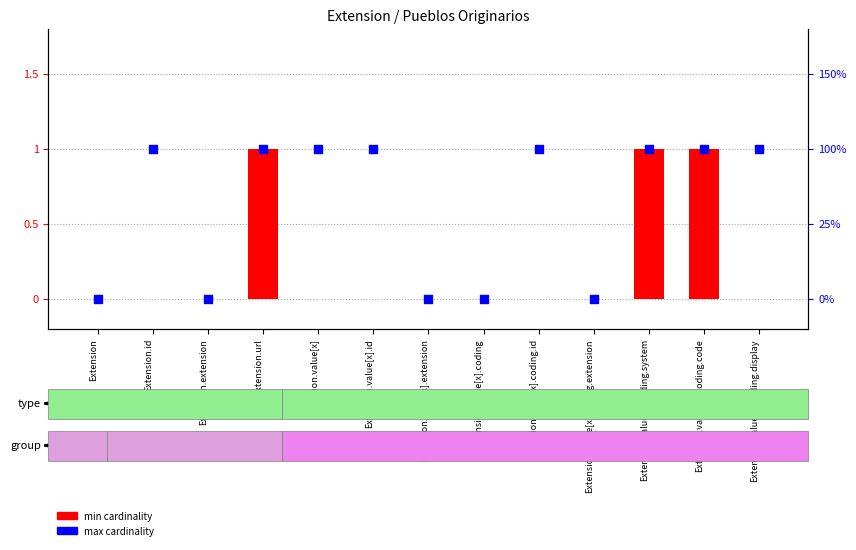

At which category is the sum across all series the highest?

Extension.url